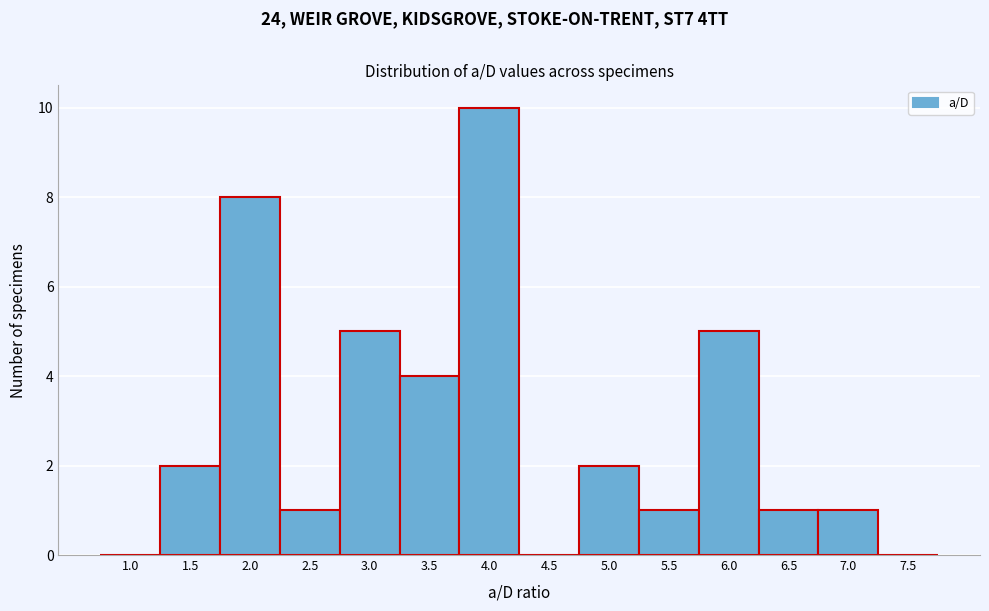

Reading left to right, list all the values displayed in this chart.

1.0=0	1.5=2	2.0=8	2.5=1	3.0=5	3.5=4	4.0=10	4.5=0	5.0=2	5.5=1	6.0=5	6.5=1	7.0=1	7.5=0